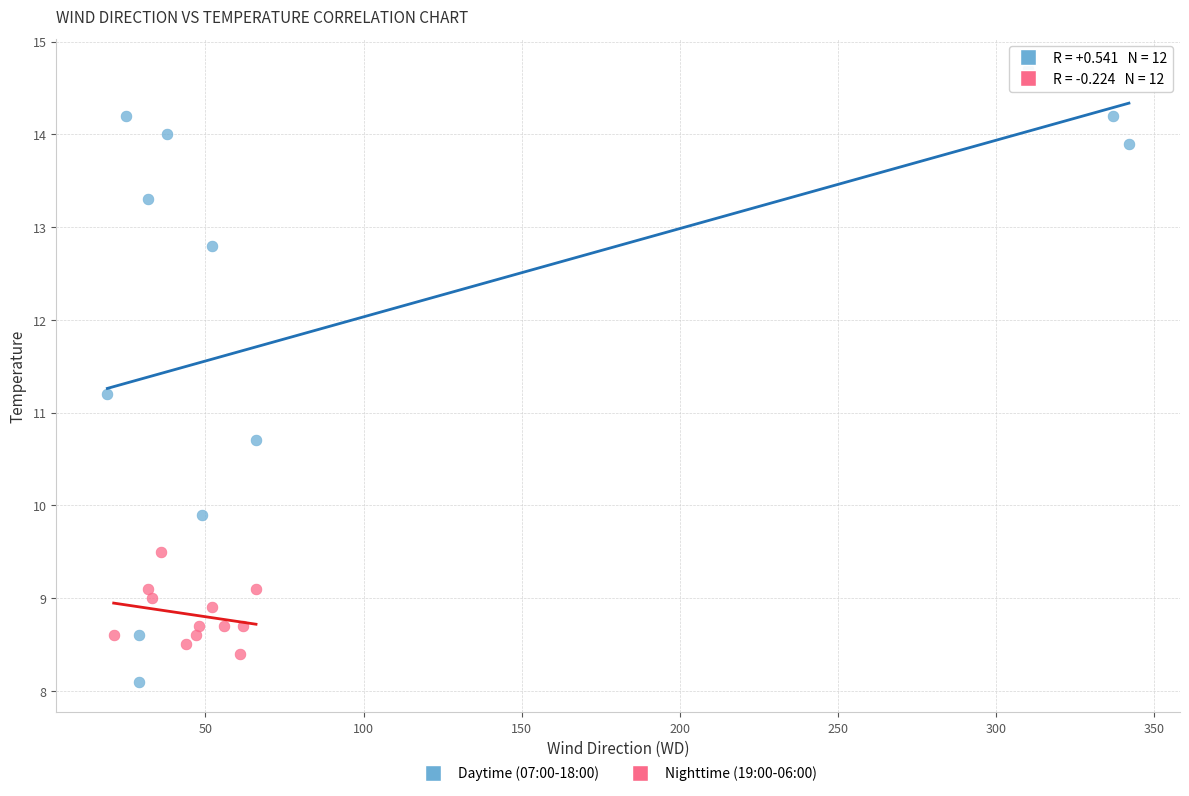

Which series reaches the maximum Y coordinate?

Daytime (07:00-18:00)